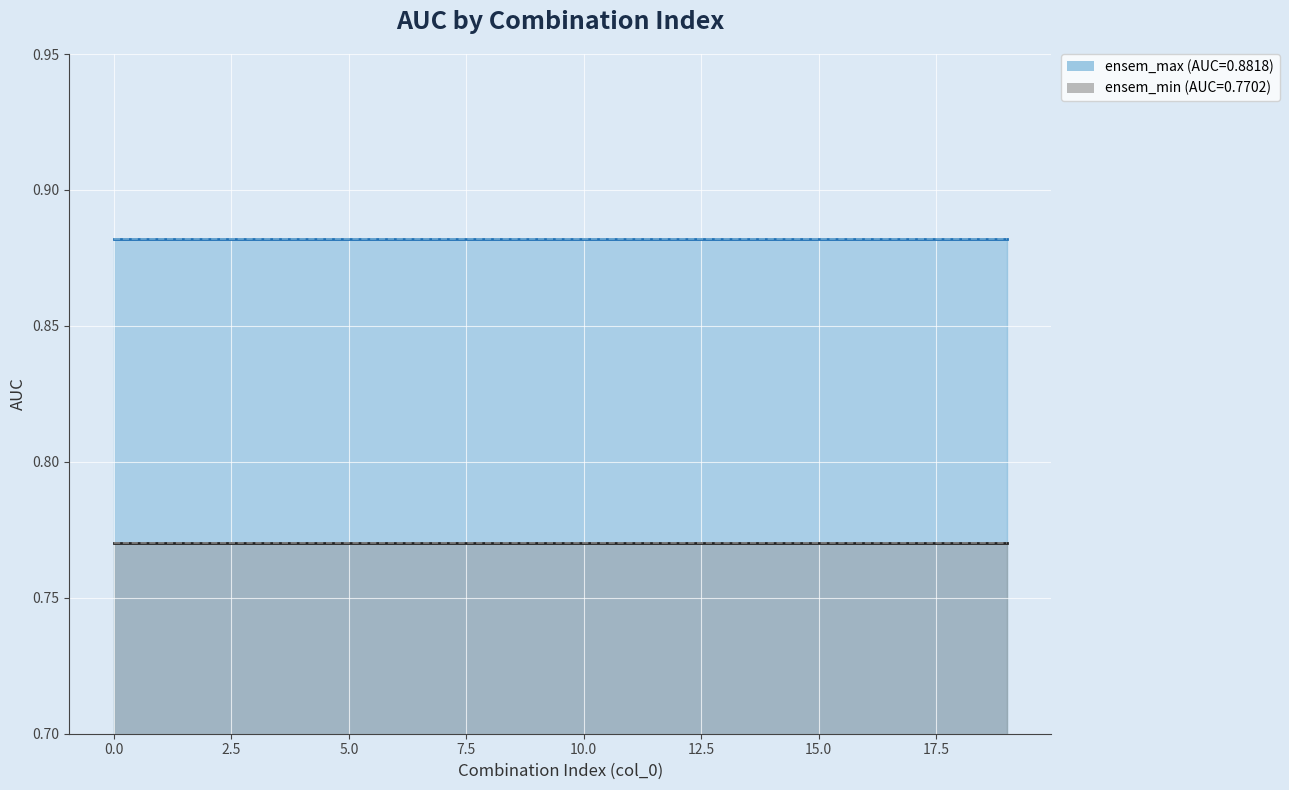

What is the greatest value displayed?

0.9